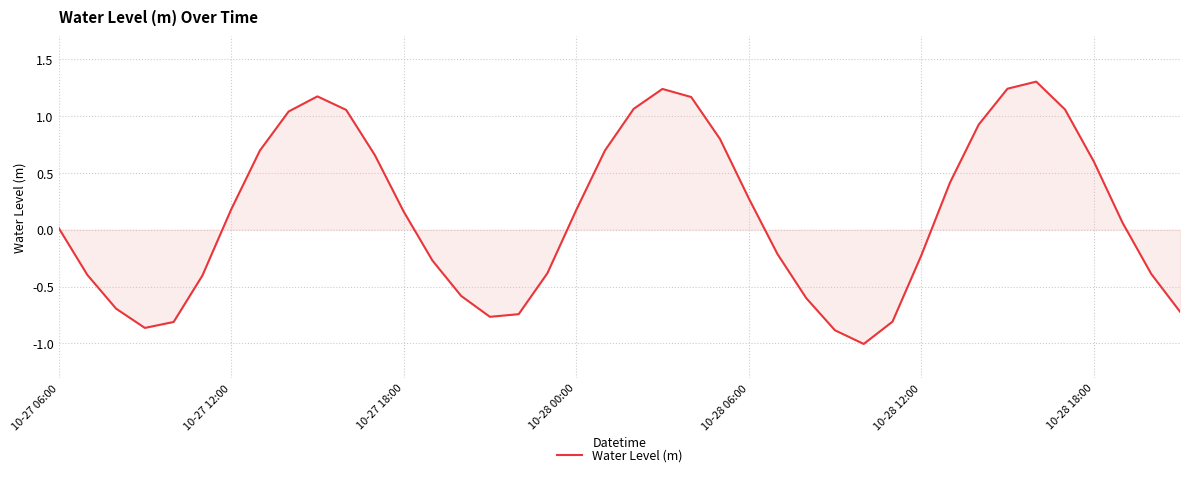

What is the difference between the maximum and minimum values?

2.3